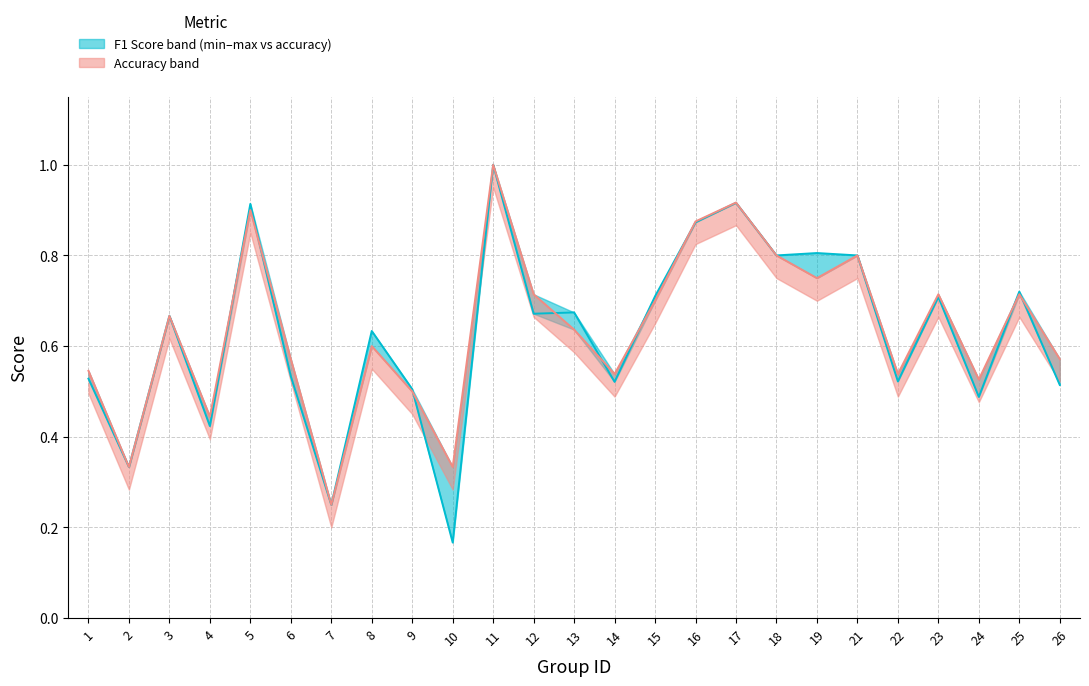

How many lines are shown in the chart?

2